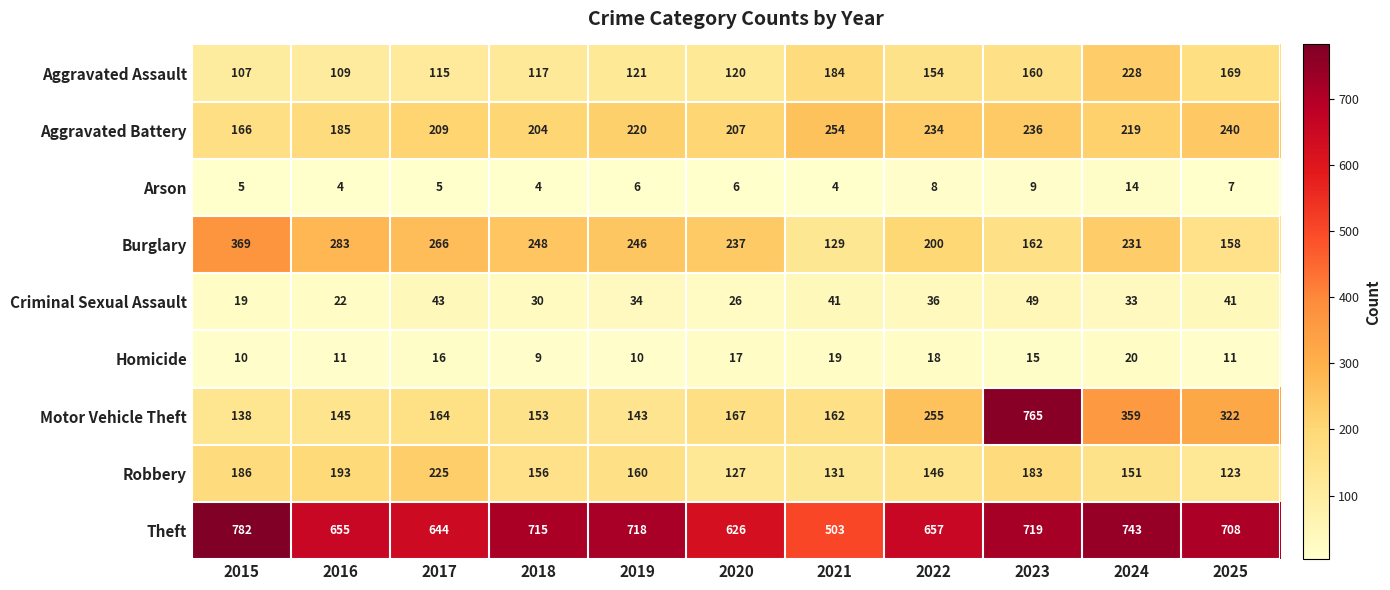

At how many categories does at least one series exceed 714?

5